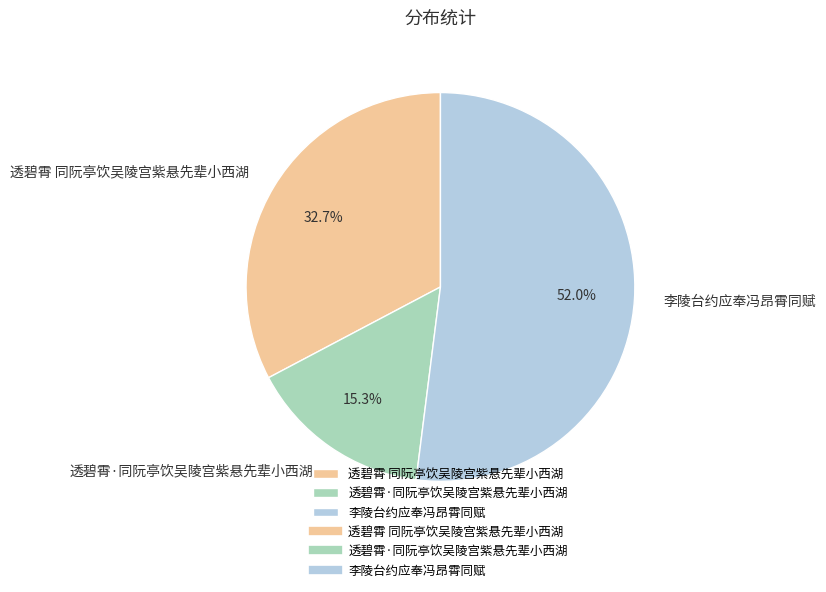

How many slices are in this pie chart?

3